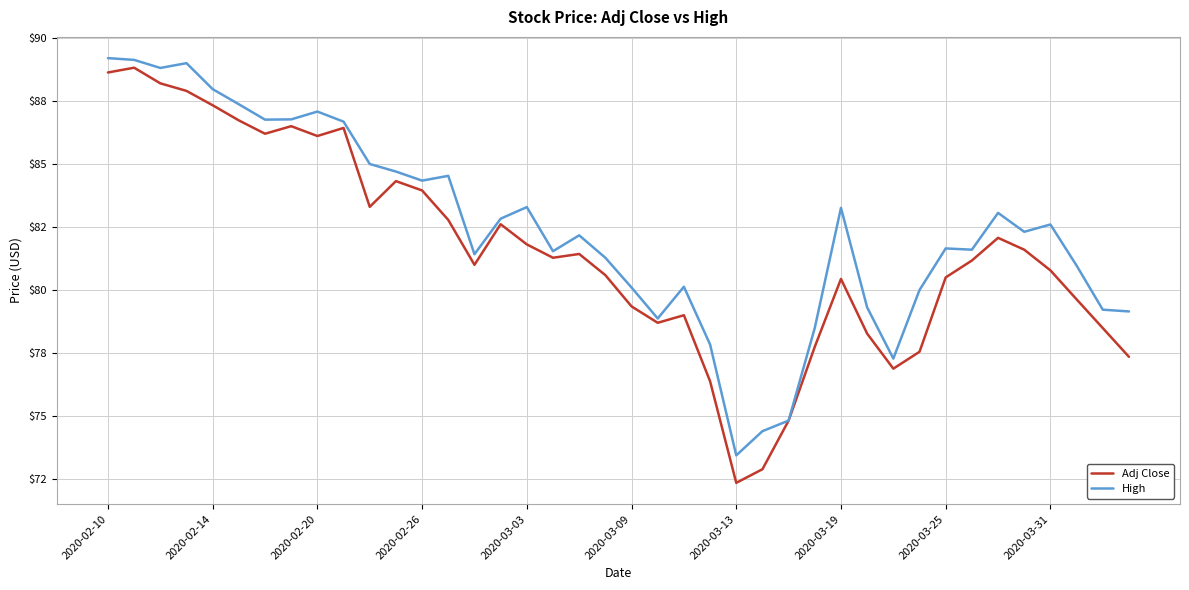

Which series has the widest spread of values?

Adj Close